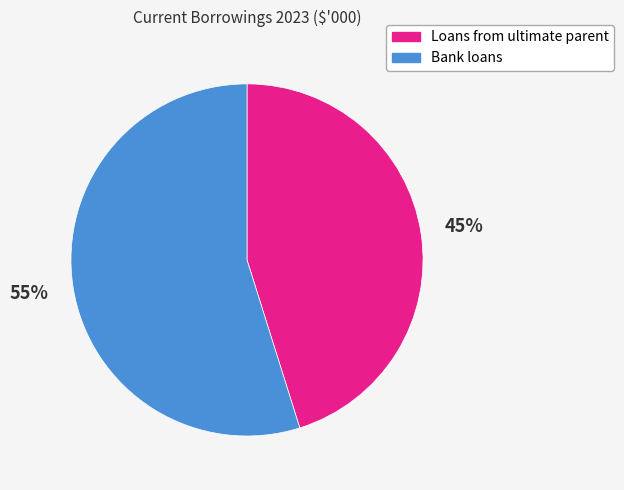

To the nearest percent, what is the difference between the largest and smallest slice percentages?

10%